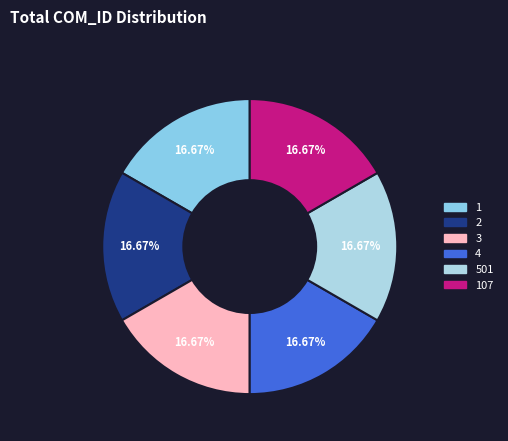

Is there a majority slice in this chart?

No